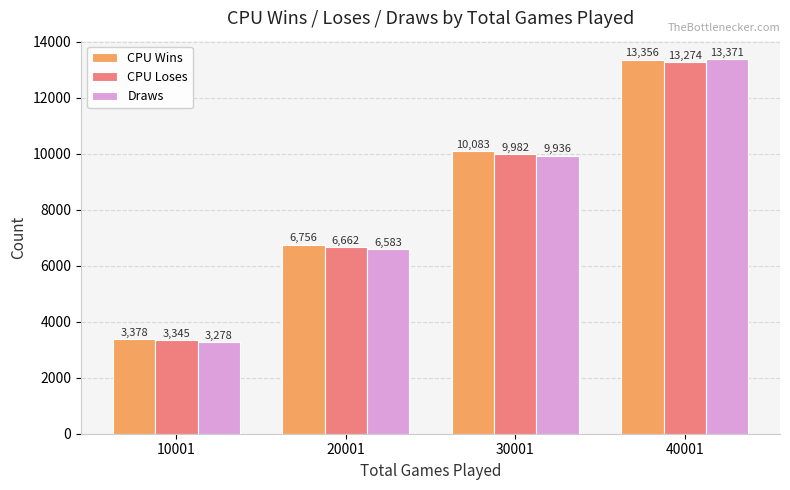

At which label is Draws closest to 8324?

30001